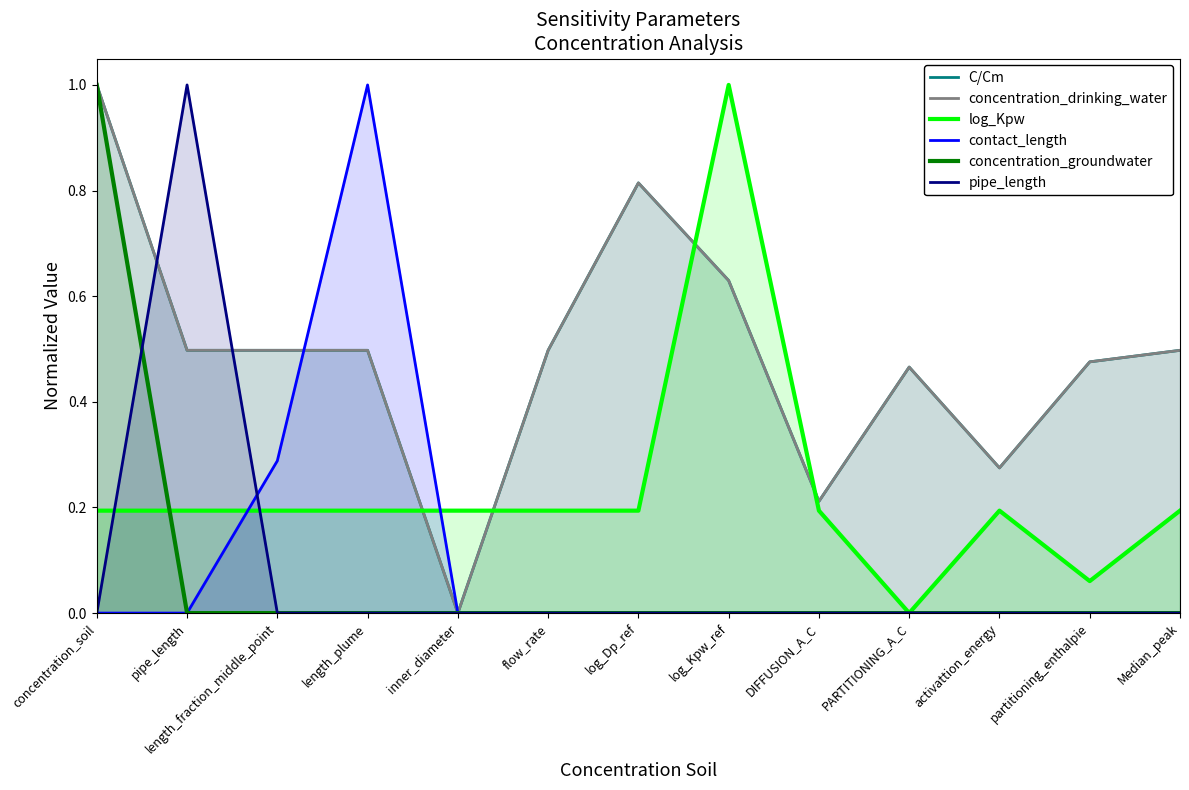

At which label is pipe_length closest to 0?

concentration_soil